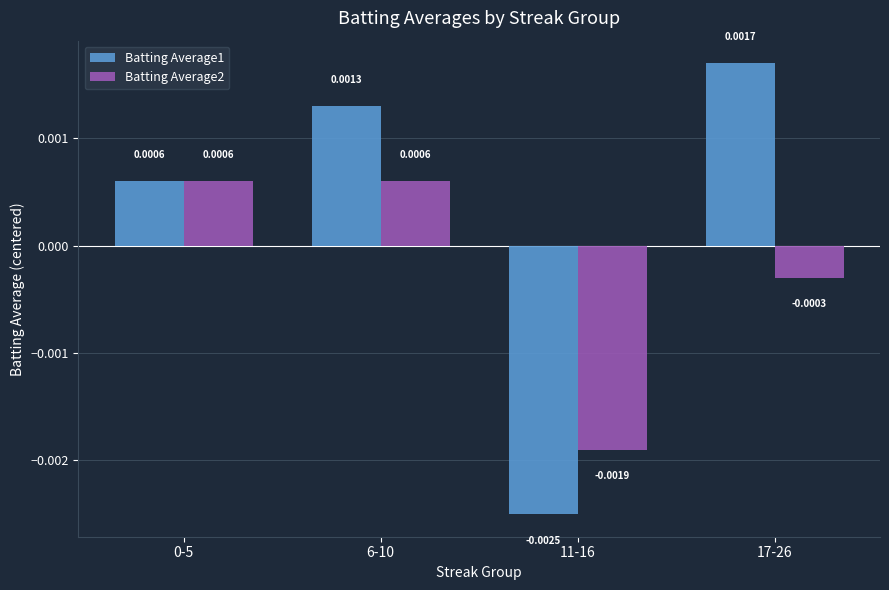

Which series has the largest range (max minus min)?

Batting Average1